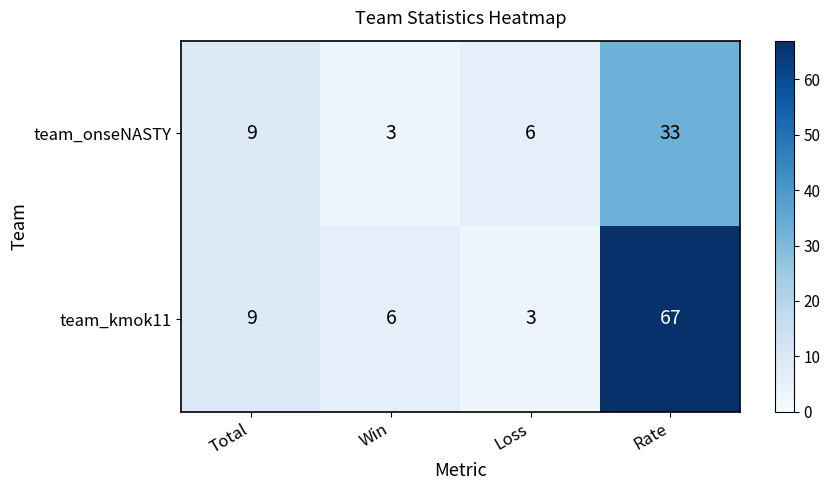

Reading right to left, what are all the values shown in this chart?

team_onseNASTY: 33	6	3	9
team_kmok11: 67	3	6	9